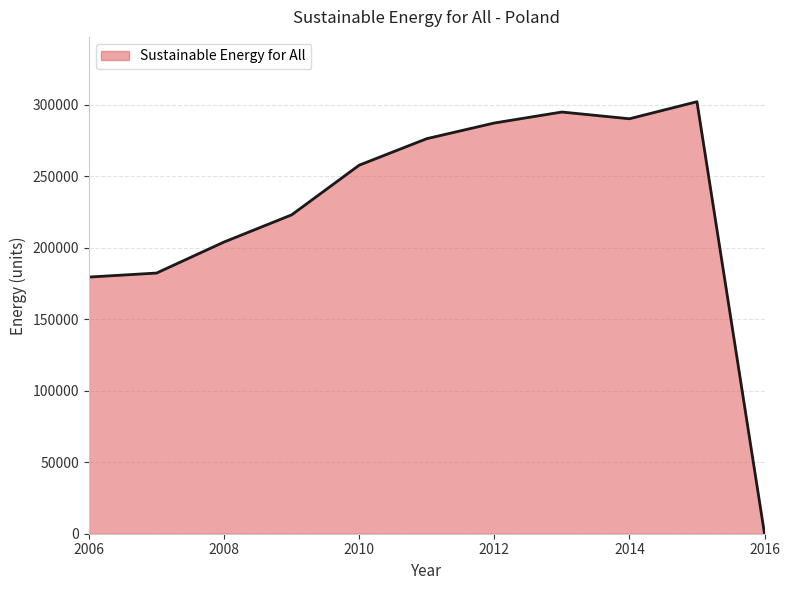

What is the greatest value displayed?

302285.7